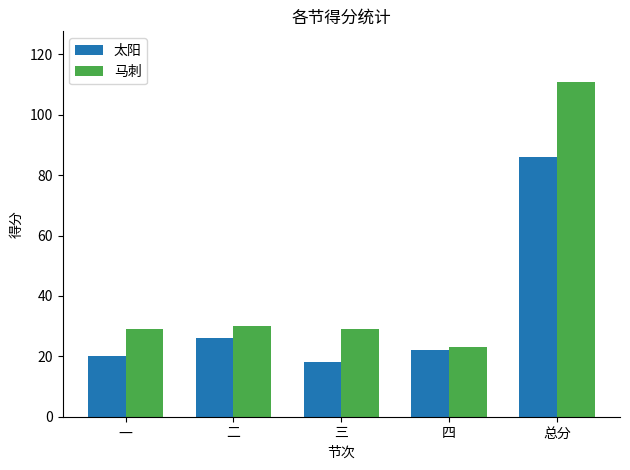

What is the difference between the second highest and second lowest values in the 马刺 series?

1